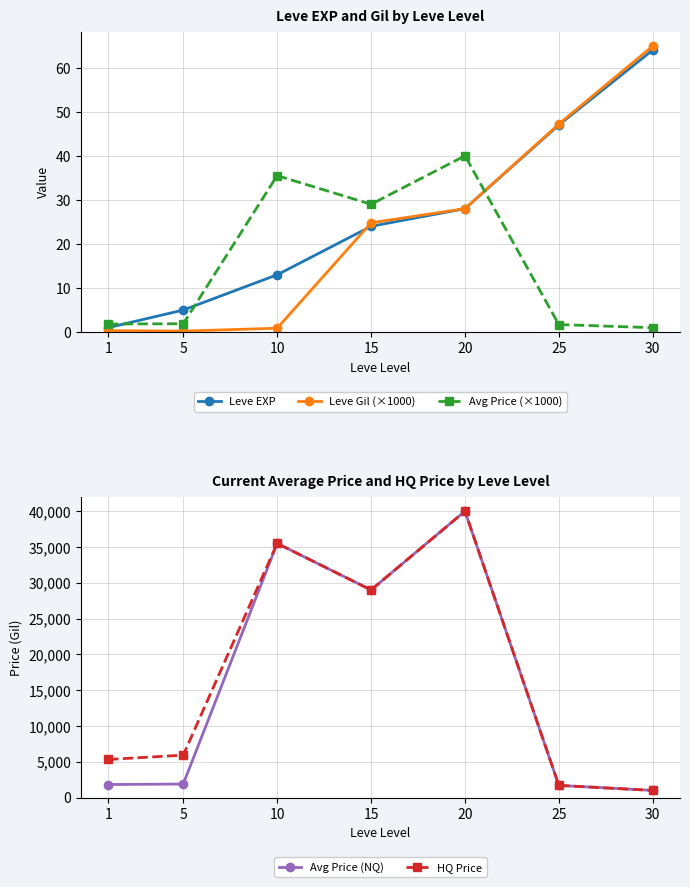

Where is Avg Price (NQ) nearest to the value 20500?

15